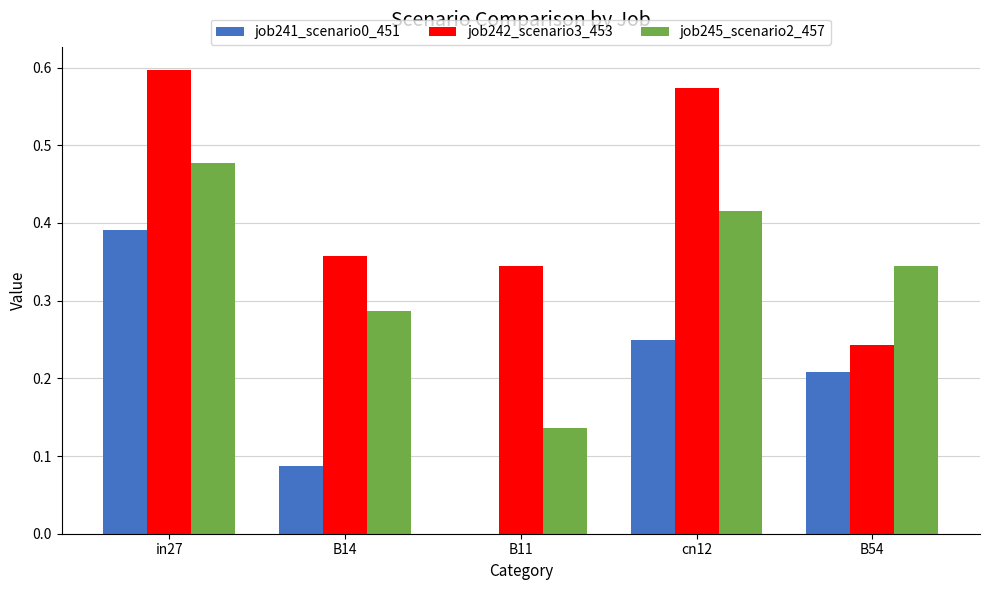

Which series has the largest total across all categories?

job242_scenario3_453